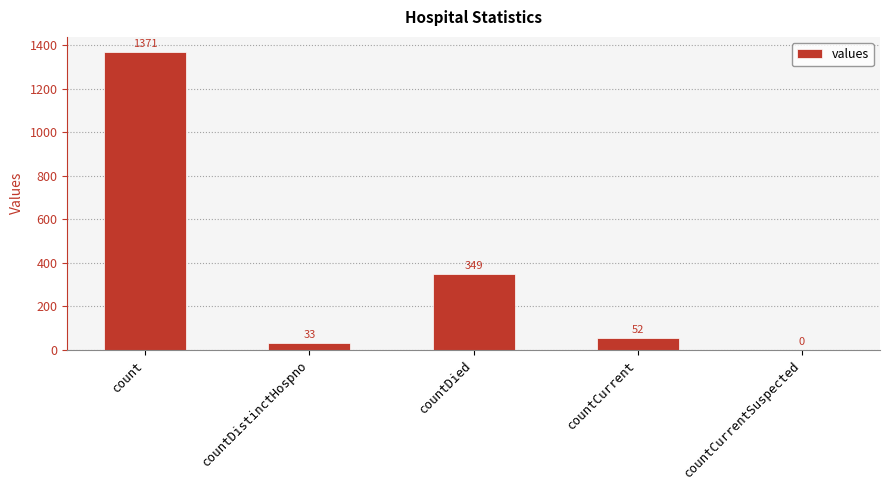

How many categories are shown in the chart?

5